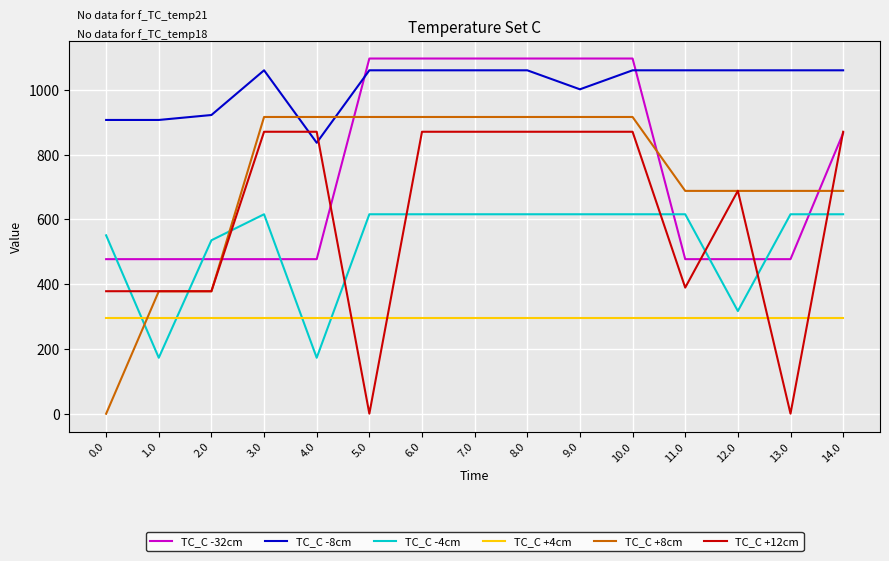

Reading left to right, extract all data points from this chart.

TC_C -32cm: 477.2	477.2	477.2	477.2	477.2	1096.7	1096.7	1096.7	1096.7	1096.7	1096.7	477.2	477.2	477.2	866.4
TC_C -8cm: 907.0	907.0	922.3	1060.3	836.6	1060.3	1060.3	1060.3	1060.3	1001.6	1060.3	1060.3	1060.3	1060.3	1060.3
TC_C -4cm: 550.8	172.8	535.5	615.9	172.8	615.9	615.9	615.9	615.9	615.9	615.9	615.9	317.0	615.9	615.9
TC_C +4cm: 294.5	294.5	294.5	294.5	294.5	294.5	294.5	294.5	294.5	294.5	294.5	294.5	294.5	294.5	294.5
TC_C +8cm: 0.0	378.0	378.0	916.2	916.2	916.2	916.2	916.2	916.2	916.2	916.2	688.0	688.0	688.0	688.0
TC_C +12cm: 378.3	378.3	378.3	870.6	870.6	0.3	870.6	870.6	870.6	870.6	870.6	389.5	688.3	0.3	870.6